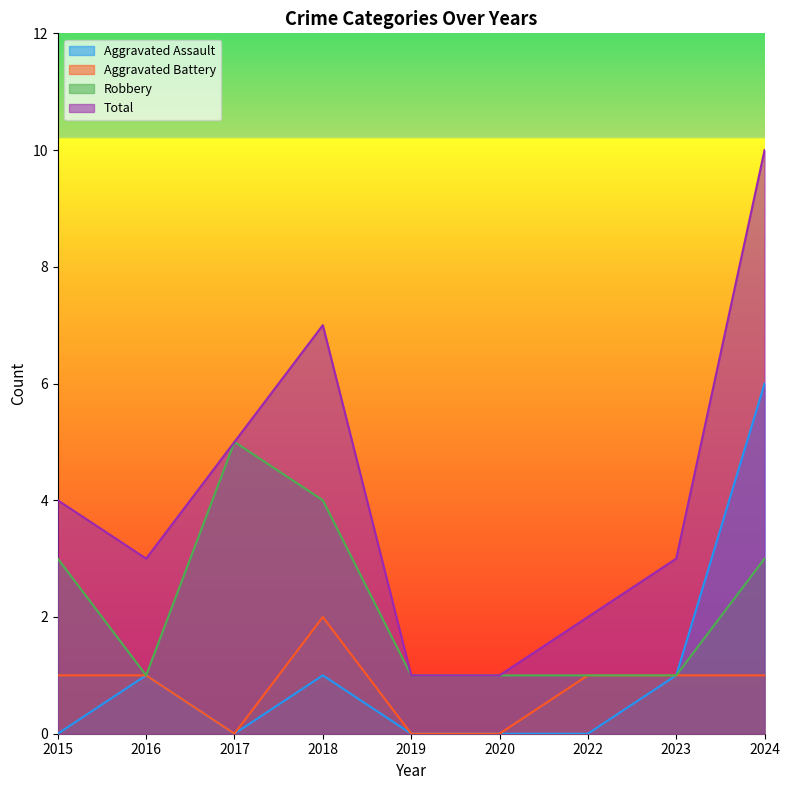

List the series in order of their peak value, lowest first.

Aggravated Battery, Robbery, Aggravated Assault, Total